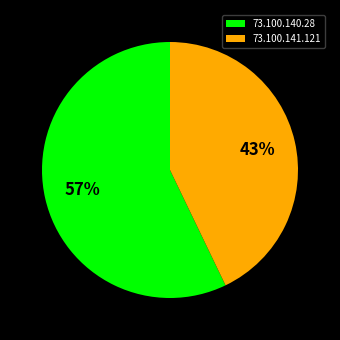

Between 73.100.141.121 and 73.100.140.28, which is larger?

73.100.140.28